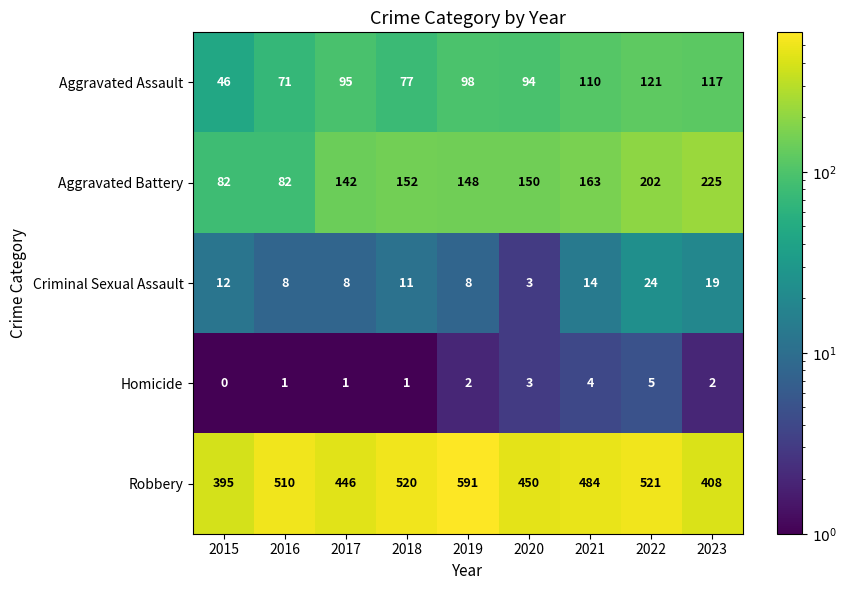

Count the number of data series in this chart.

5